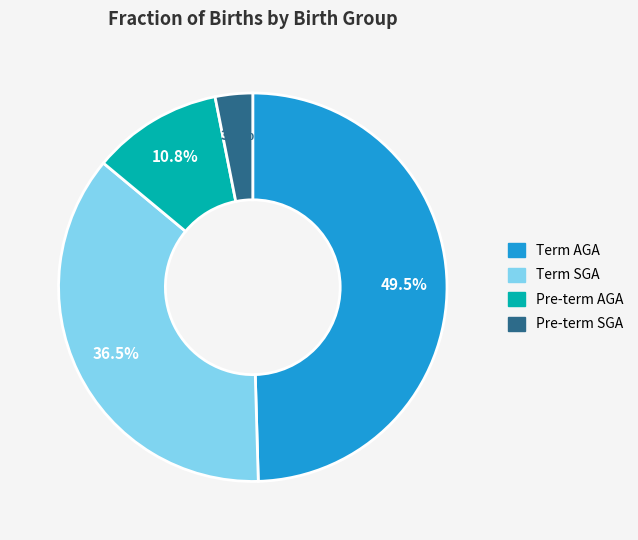

Is there a majority slice in this chart?

No